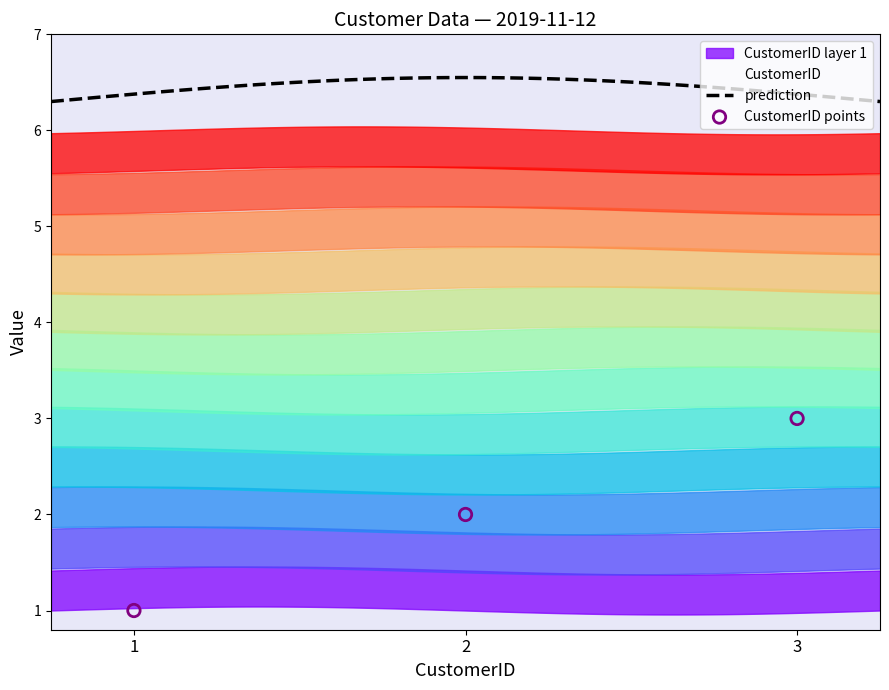

What is the lowest value of the prediction series?

6.3